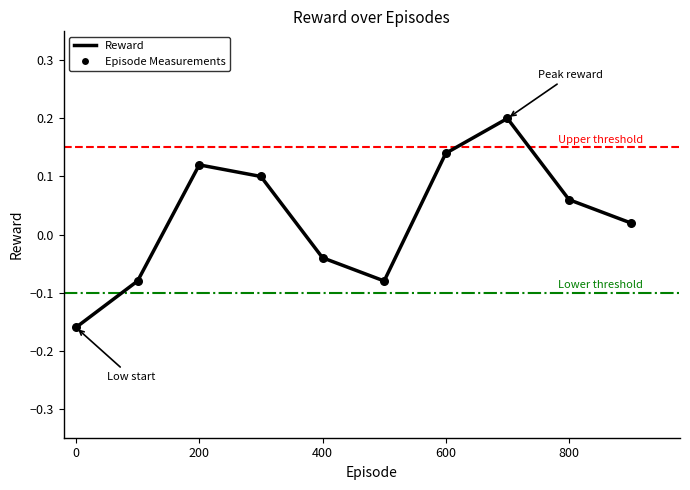

What is the difference between the maximum and minimum values?

0.4